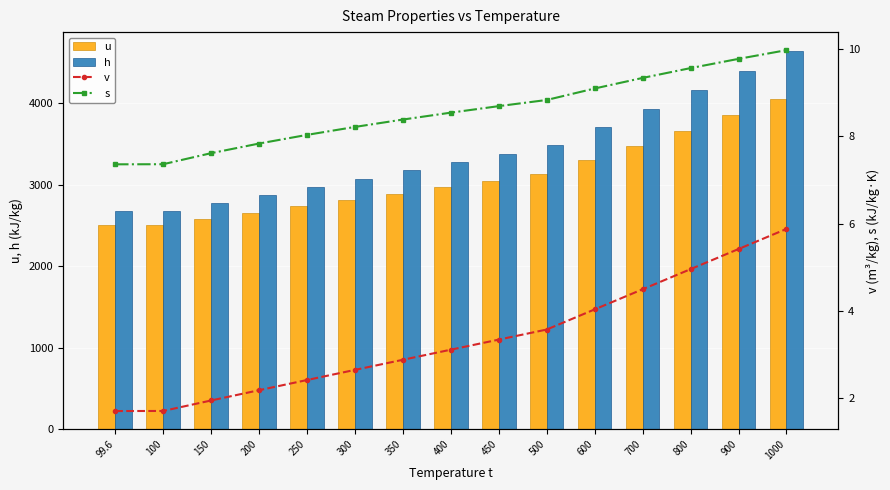

What is the difference between the highest and lowest values at 150?

2774.7